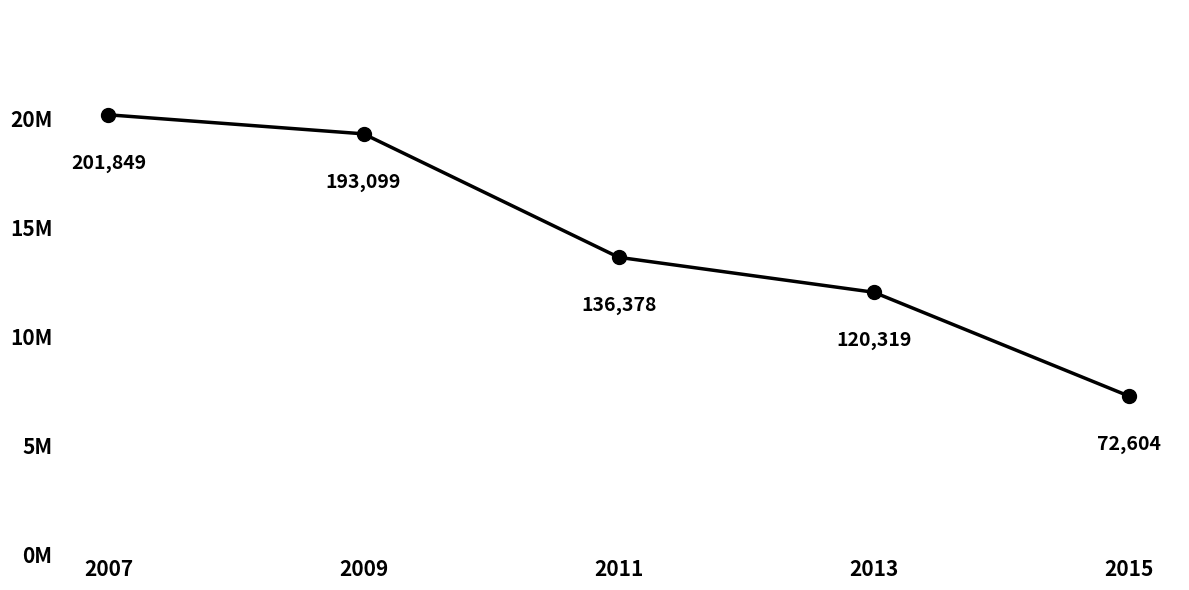

Rank the categories by value from highest to lowest.

2007, 2009, 2011, 2013, 2015